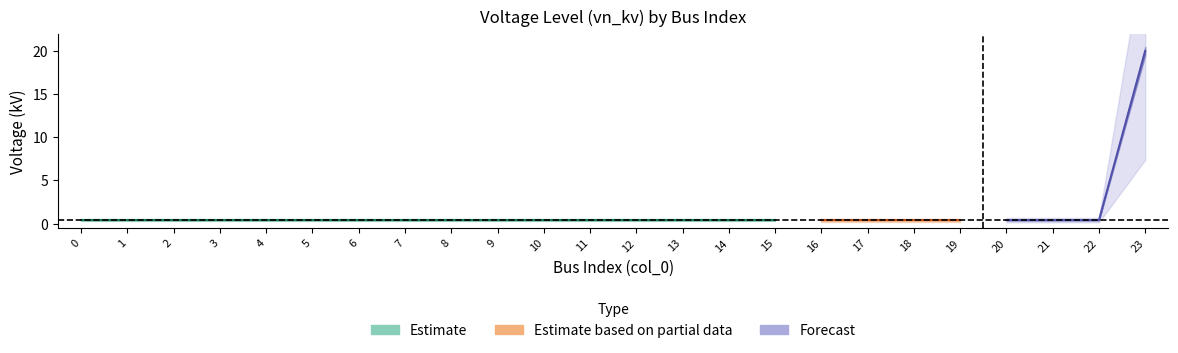

What is the approximate value at 12?

0.4